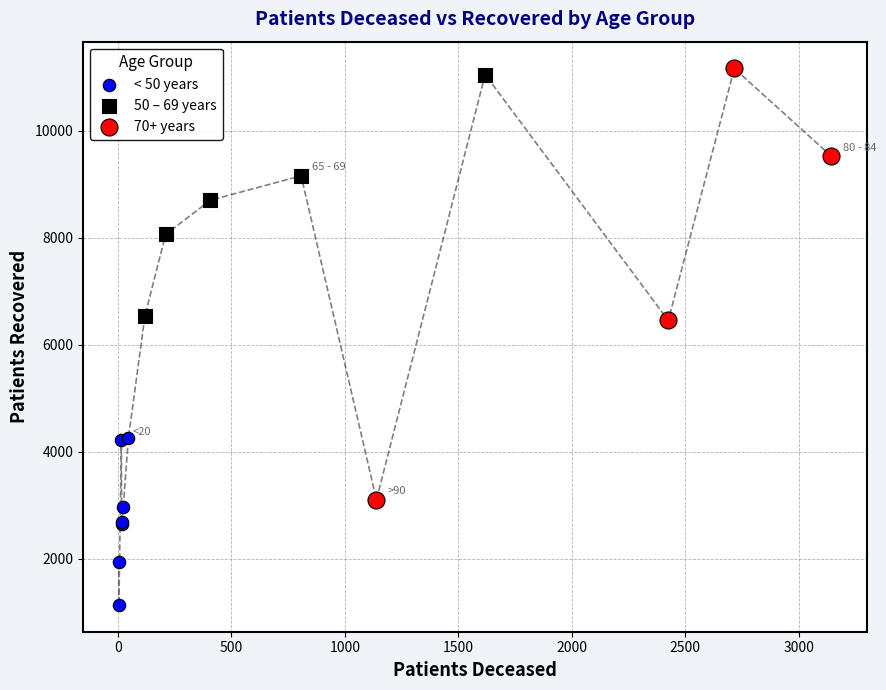

Which series has the largest Y range (max minus min)?

70+ years